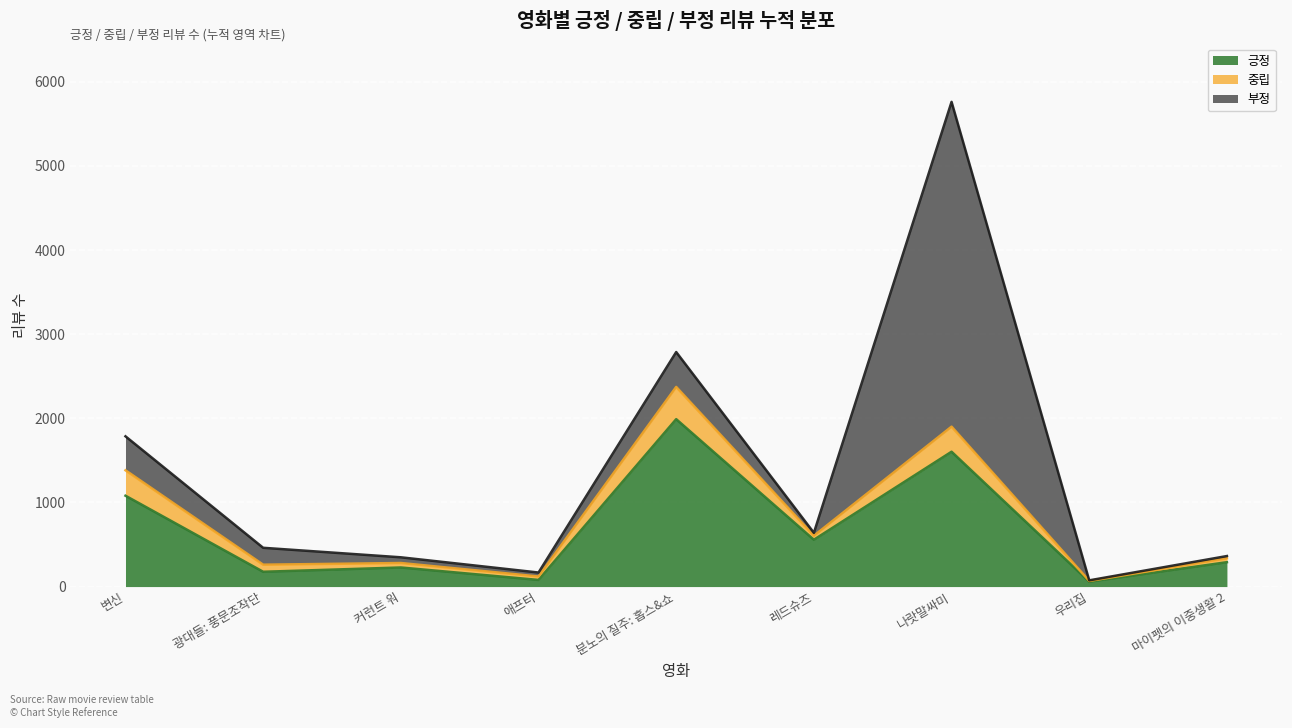

At which label does 부정 reach its minimum?

우리집